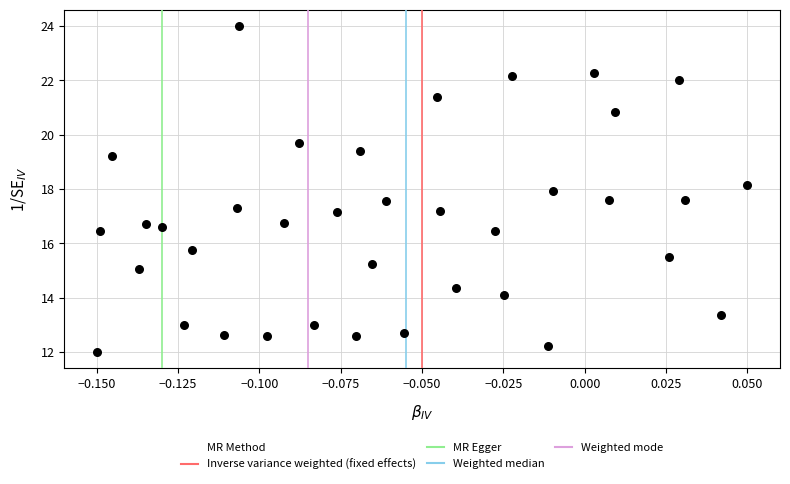

What is the range of Y values (max minus min)?

12.0